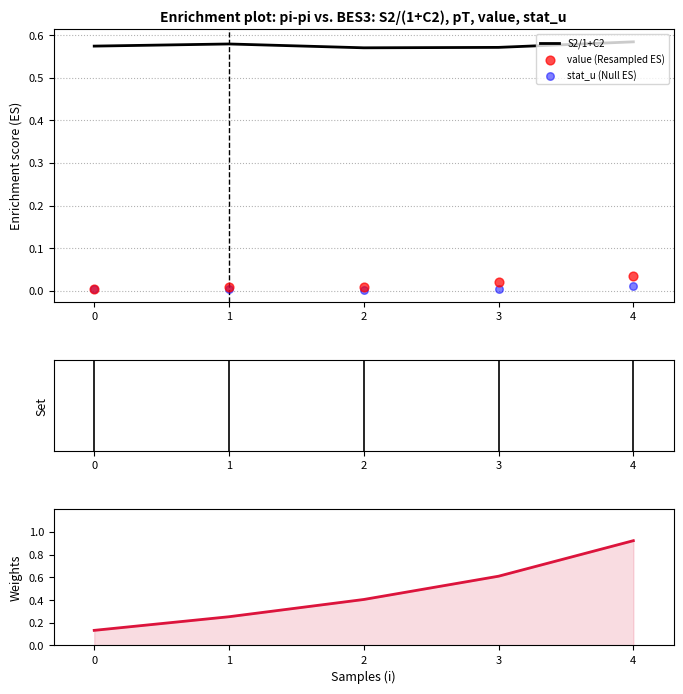

Which series reaches the minimum Y coordinate?

stat_u (Null ES)